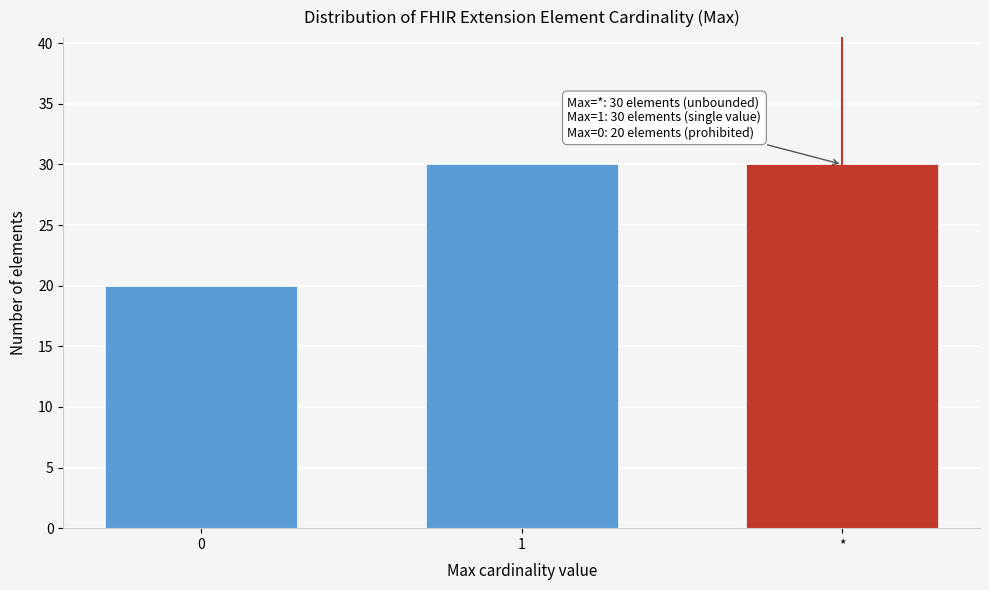

Reading left to right, transcribe all the data shown in this chart.

0=20	1=30	*=30